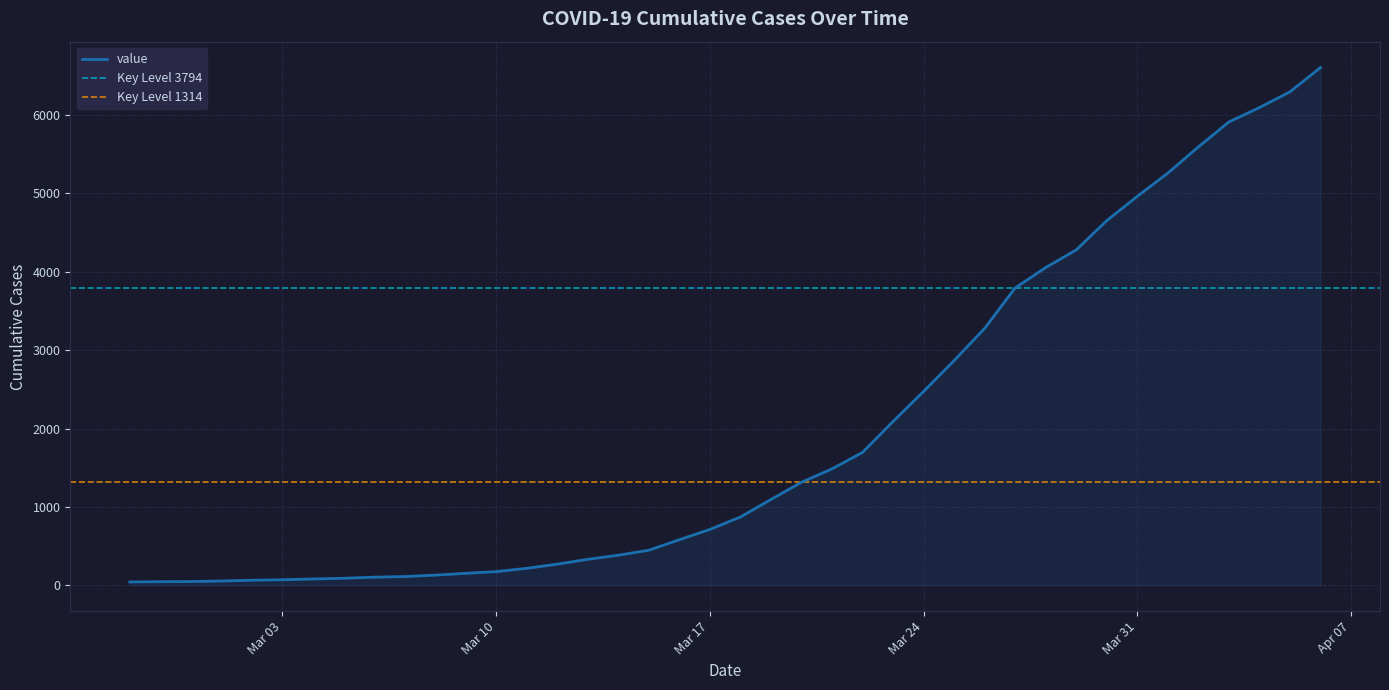

What is the maximum value for value?

6606